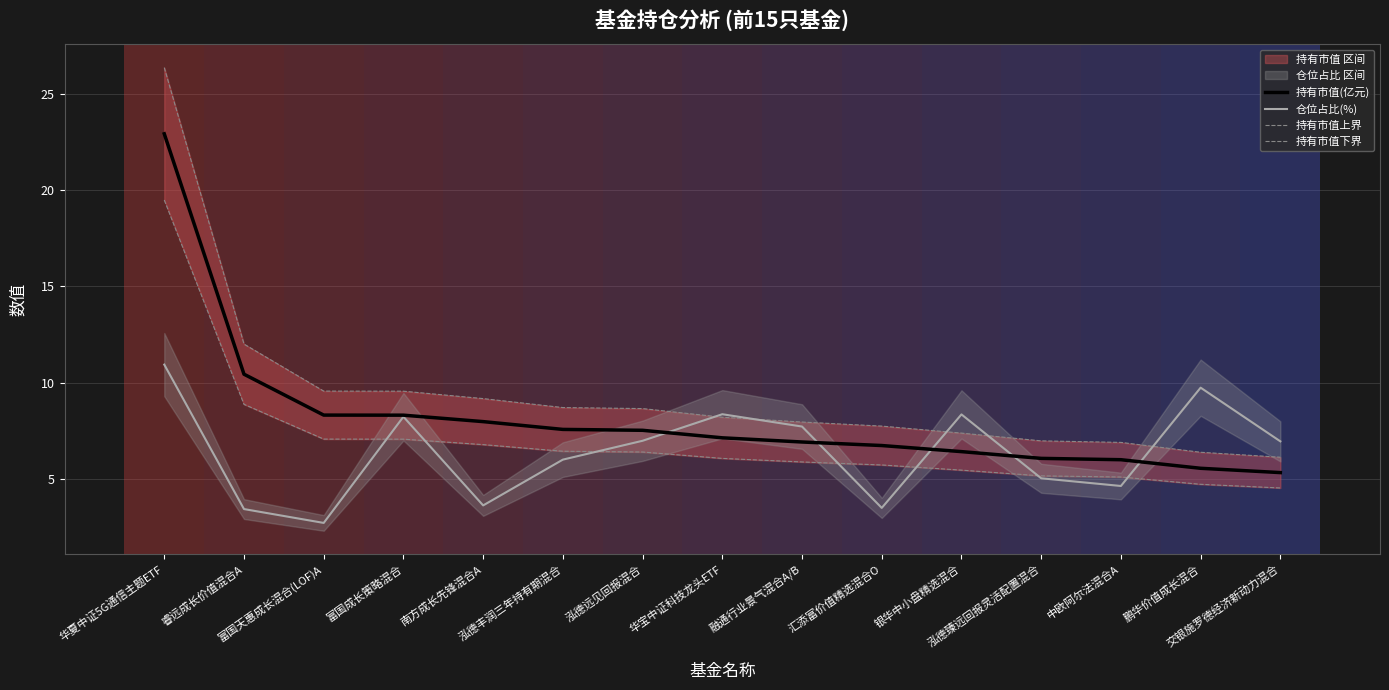

The value of 持有市值(亿元) at 交银施罗德经济新动力混合 is 7.7. True or false?

False